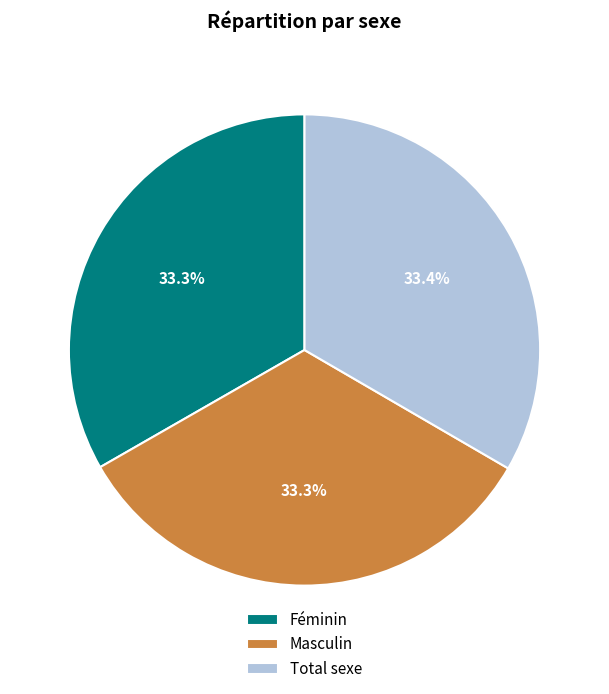

Is Féminin the majority of the pie?

No